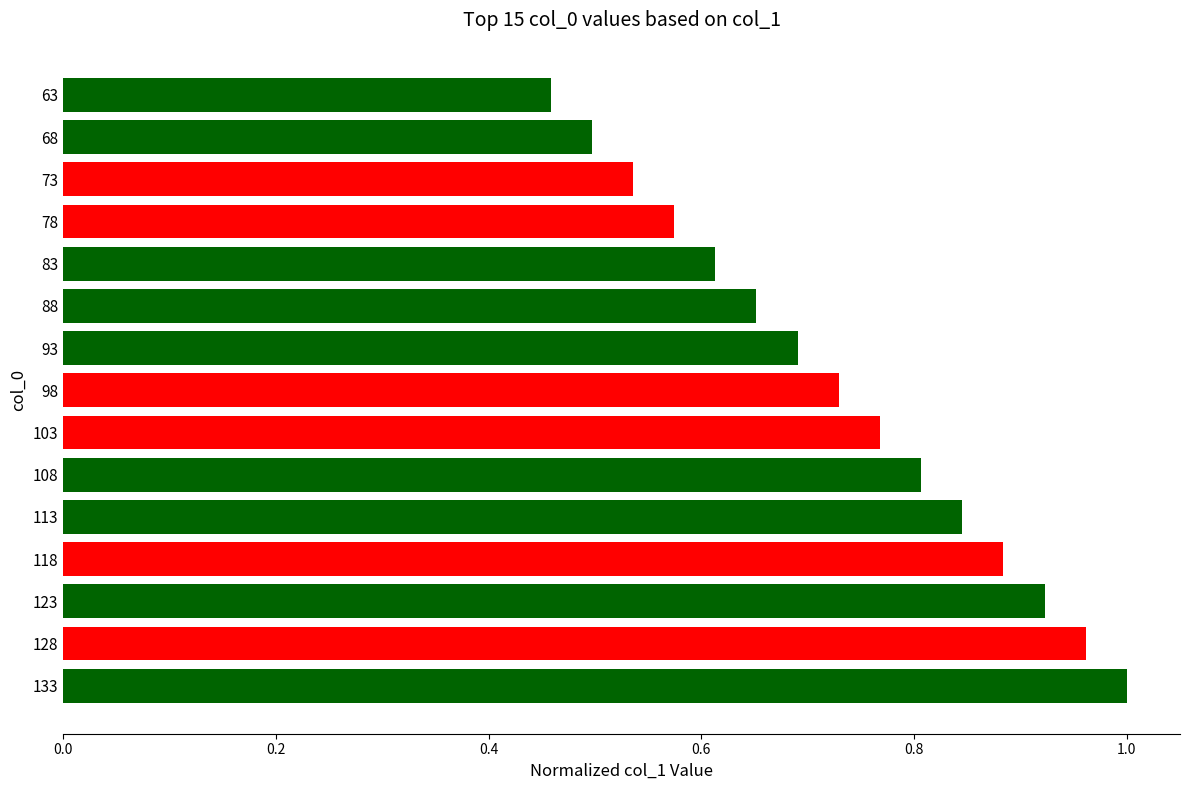

Are the bars horizontal?

Yes